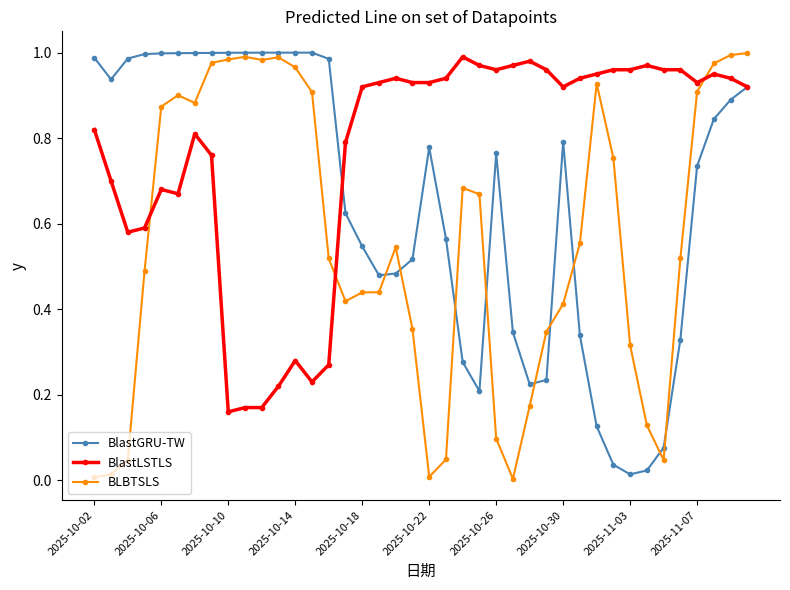

Rank the series by their average value, from highest to lowest.

BlastLSTLS, BlastGRU-TW, BLBTSLS